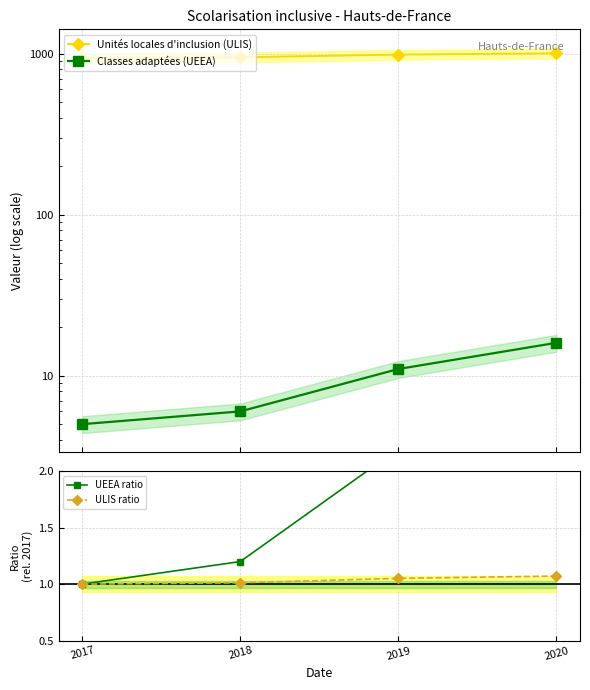

True or false: Unités locales d'inclusion (ULIS) and ULIS ratio cross at least once.

False